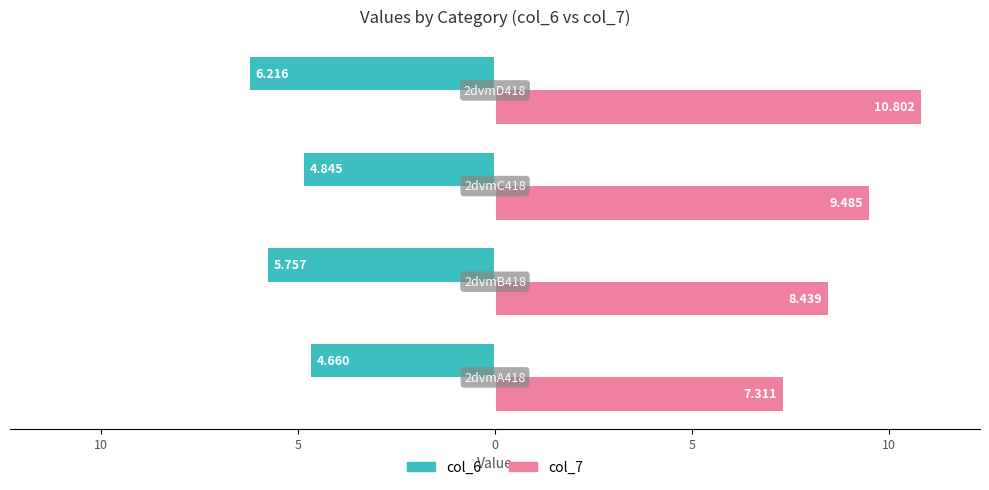

What are all the series names shown in the legend?

col_6, col_7